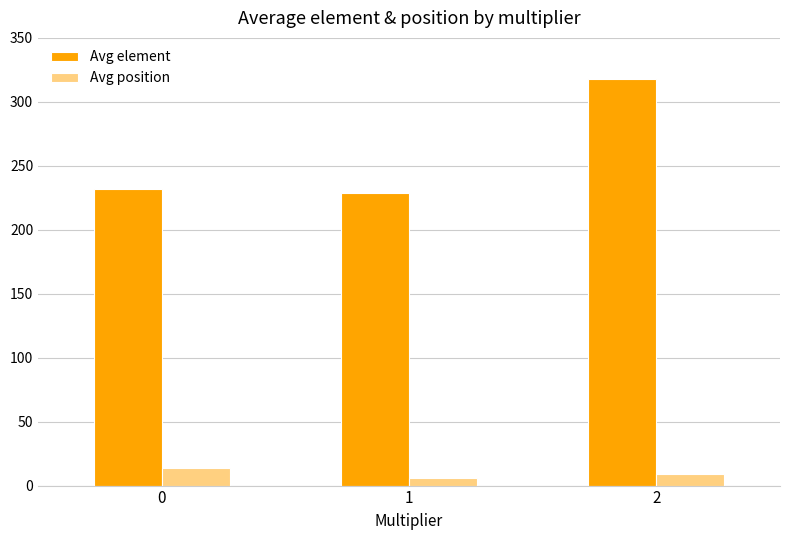

What is the sum of the Avg element values at 1 and 2?

546.6